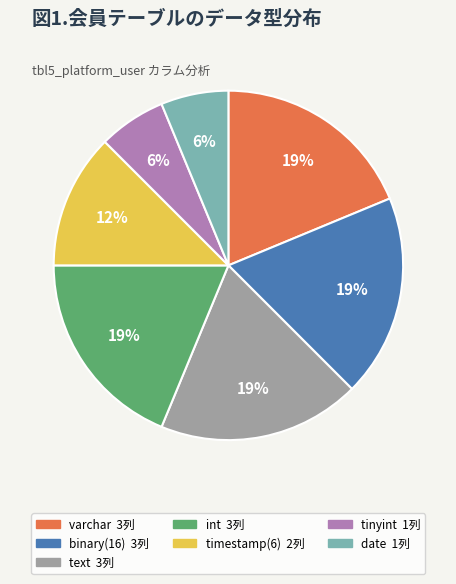

To the nearest percent, what is the average slice percentage?

14%